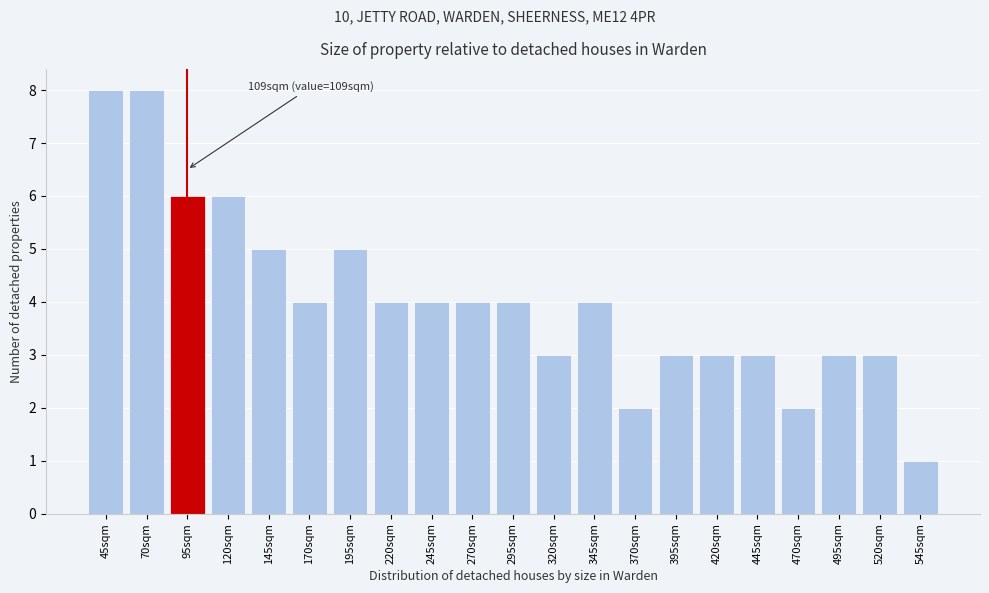

Reading right to left, transcribe all the data shown in this chart.

545sqm=1	520sqm=3	495sqm=3	470sqm=2	445sqm=3	420sqm=3	395sqm=3	370sqm=2	345sqm=4	320sqm=3	295sqm=4	270sqm=4	245sqm=4	220sqm=4	195sqm=5	170sqm=4	145sqm=5	120sqm=6	95sqm=6	70sqm=8	45sqm=8